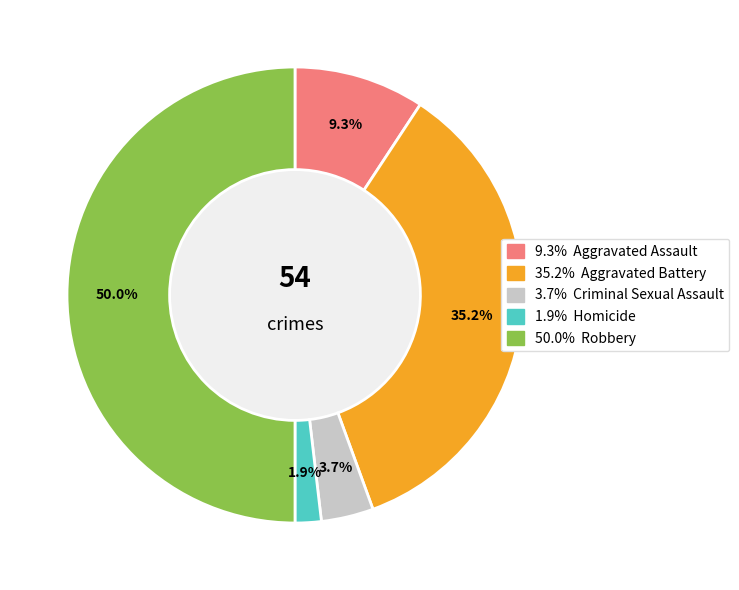

How many segments does this pie chart have?

5